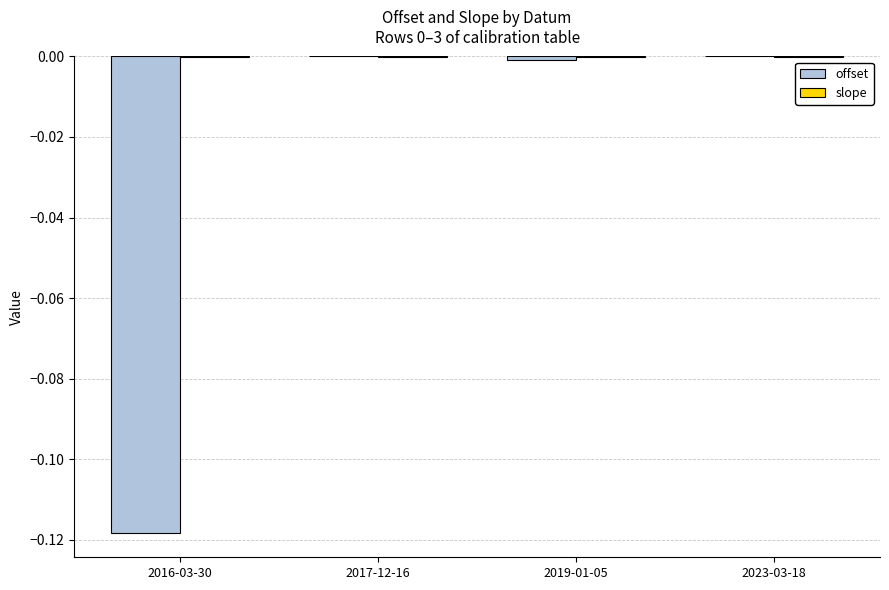

Is it true that offset equals -0.0 at 2017-12-16?

True